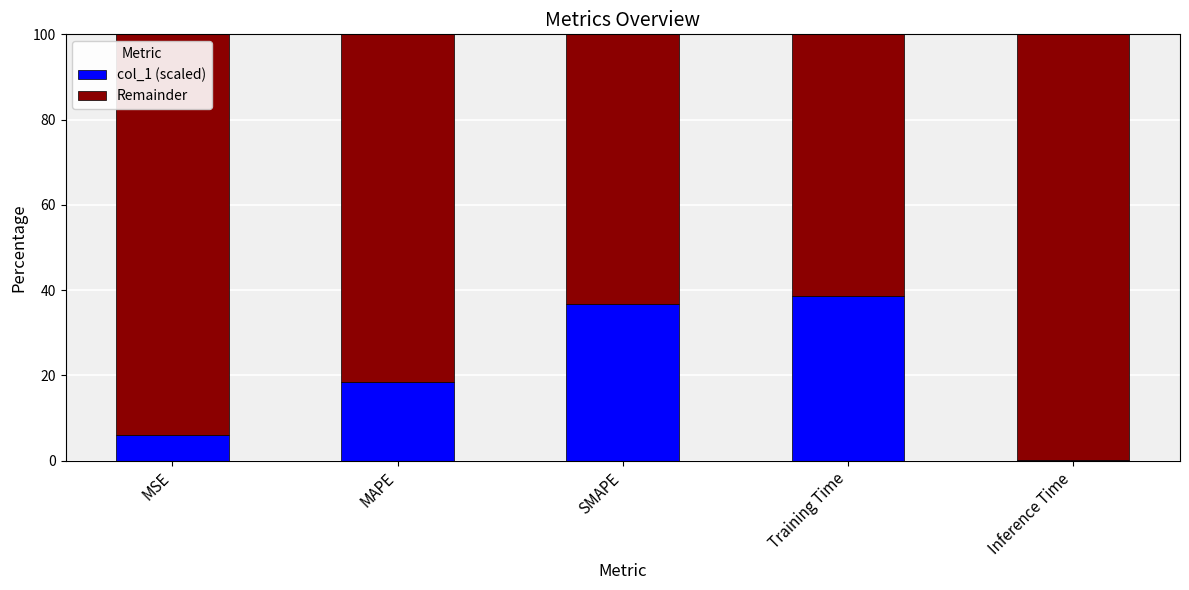

What is the total value across all series at MAPE?

100.0